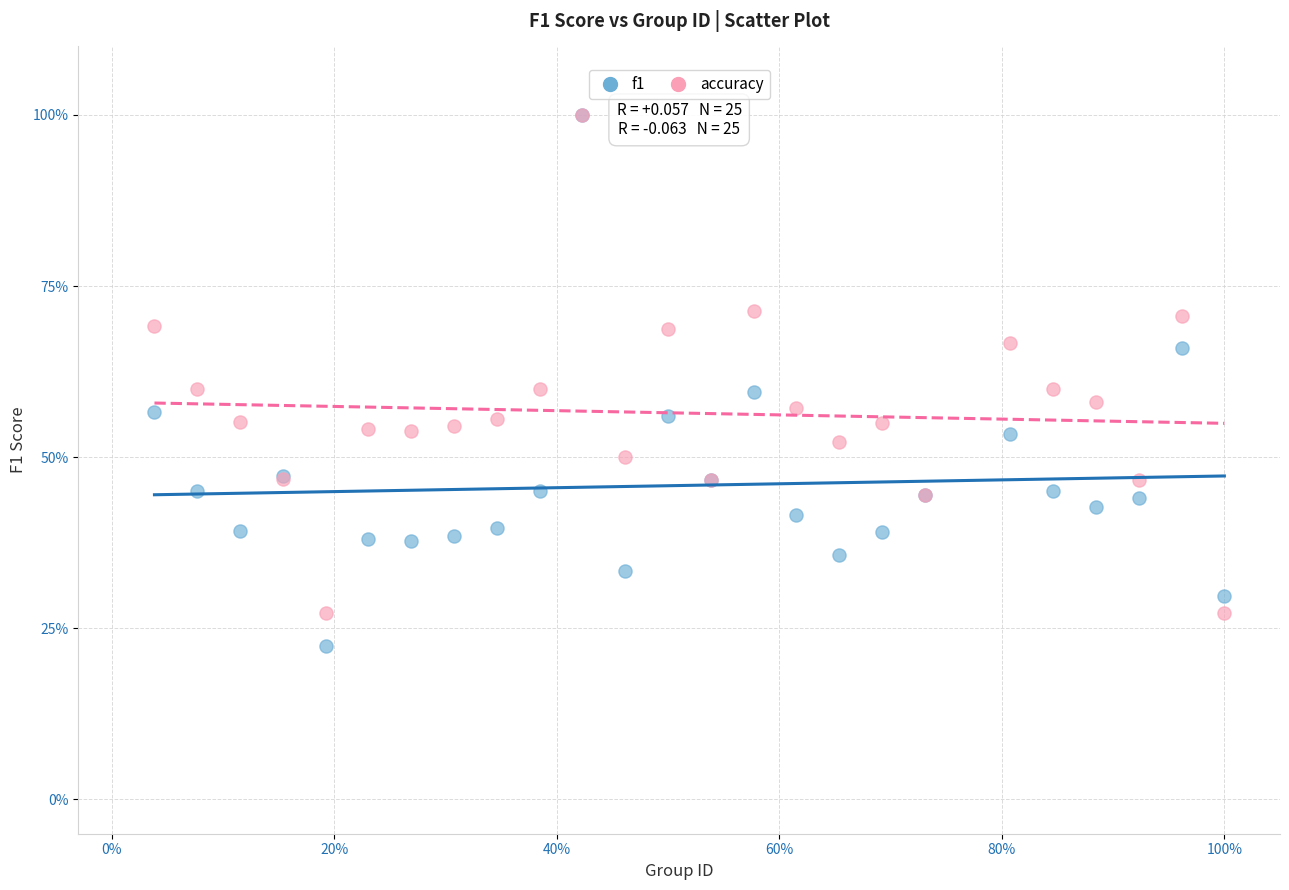

Which series contains the lowest Y value?

f1